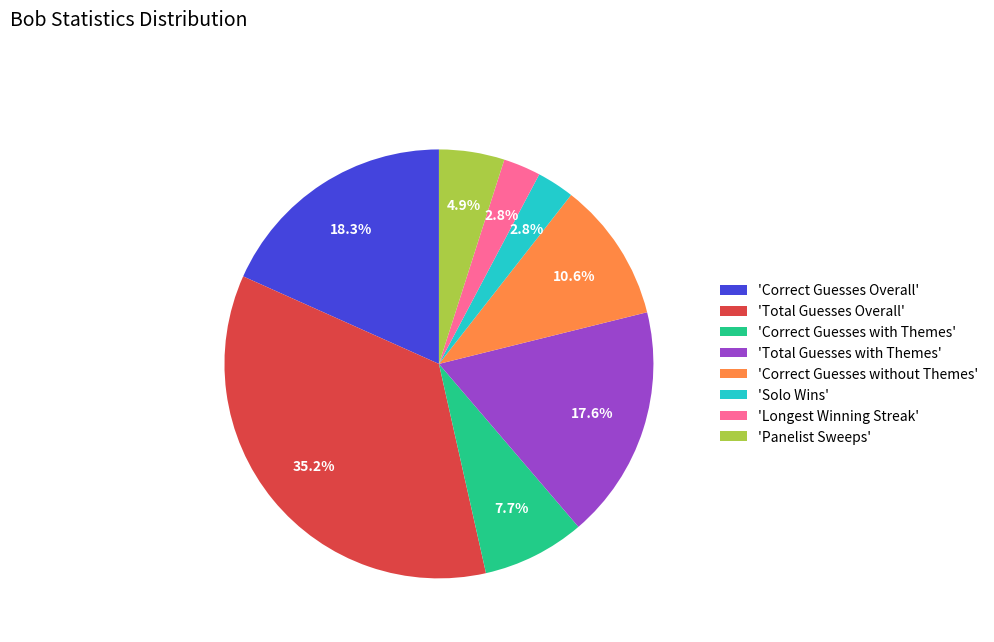

Between 'Total Guesses Overall' and 'Total Guesses with Themes', which is larger?

'Total Guesses Overall'